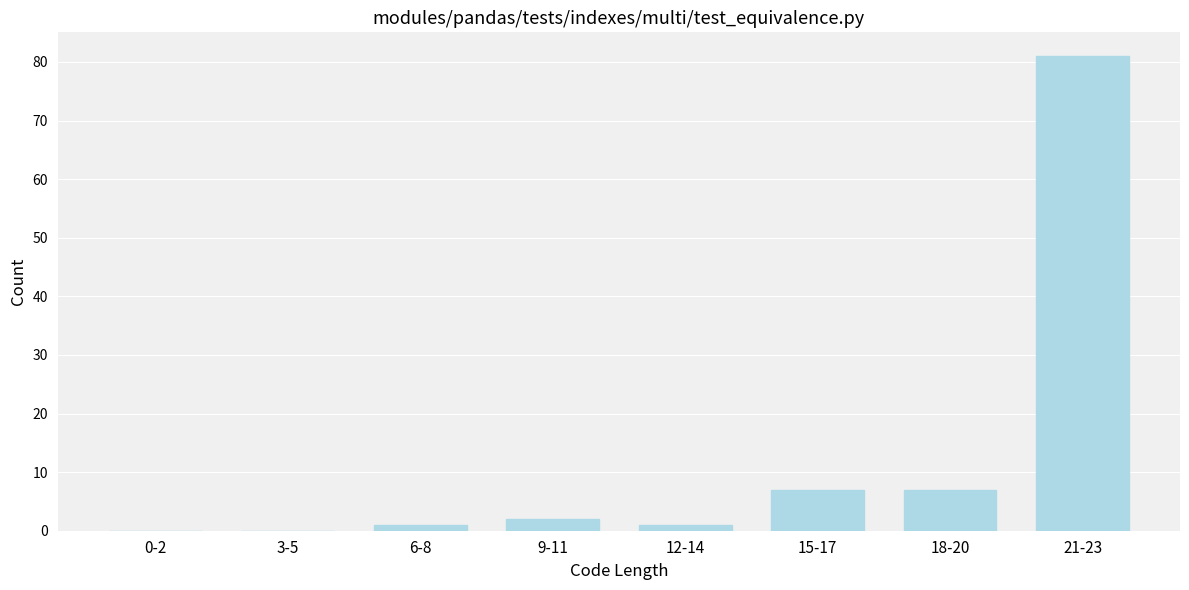

Reading left to right, what are all the values shown in this chart?

0-2=0	3-5=0	6-8=1	9-11=2	12-14=1	15-17=7	18-20=7	21-23=81